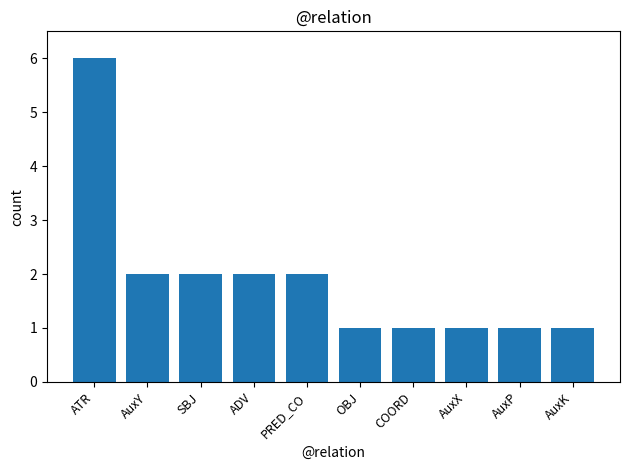

What is the sum of the values at OBJ and SBJ?

3